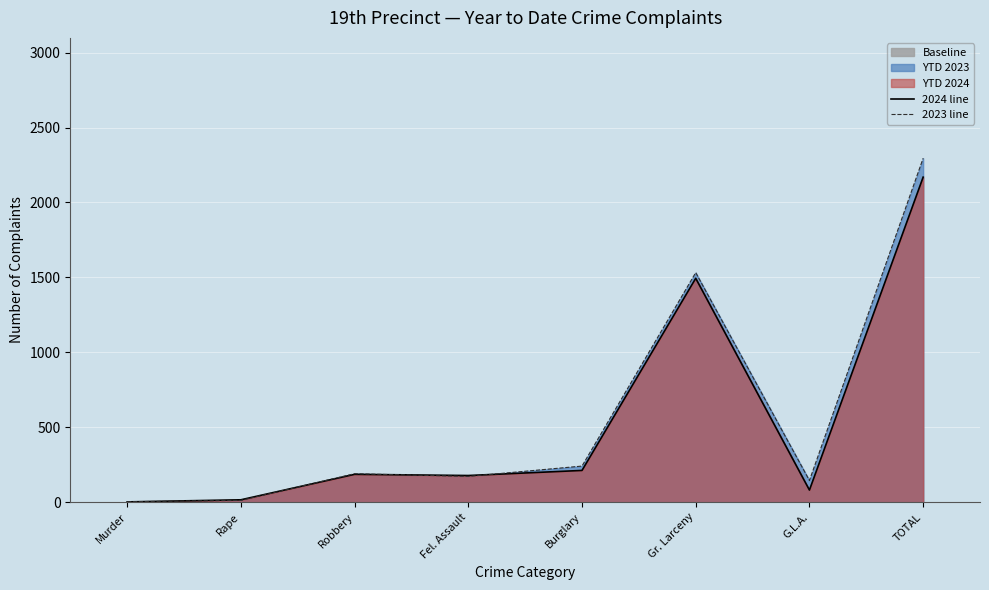

At which label does 2023 line reach its peak?

TOTAL